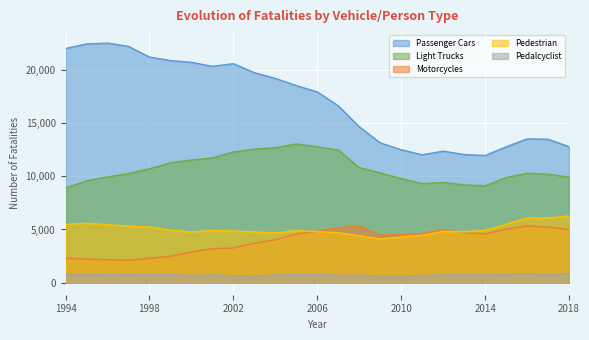

True or false: Motorcycles and Light Trucks cross at least once.

False